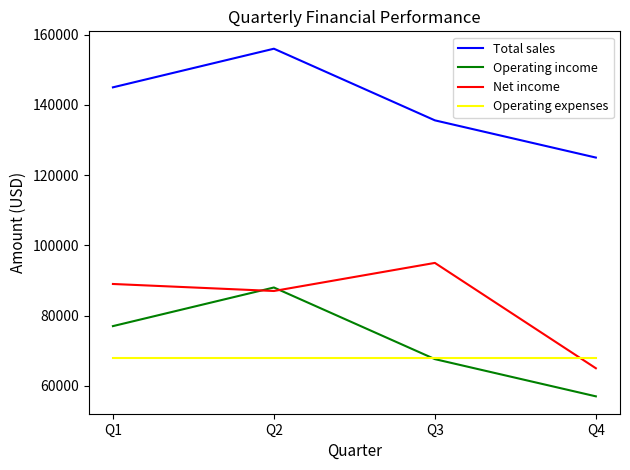

What are all the series names shown in the legend?

Total sales, Operating income, Net income, Operating expenses